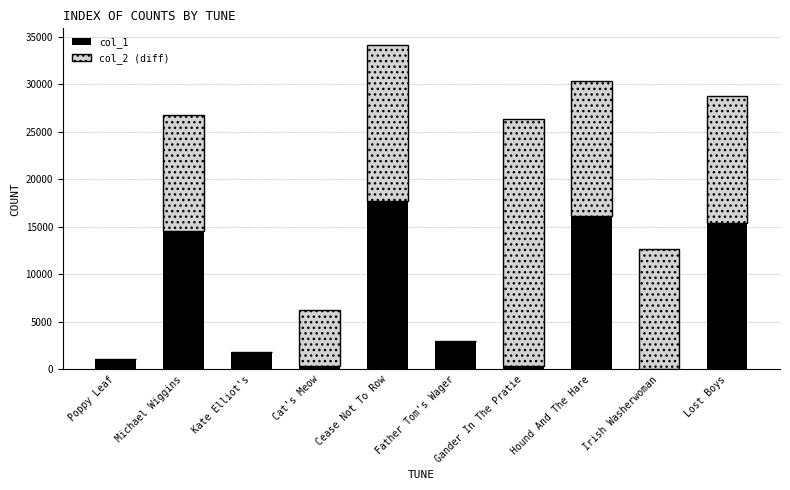

What is the total value across all series at Michael Wiggins?

26786